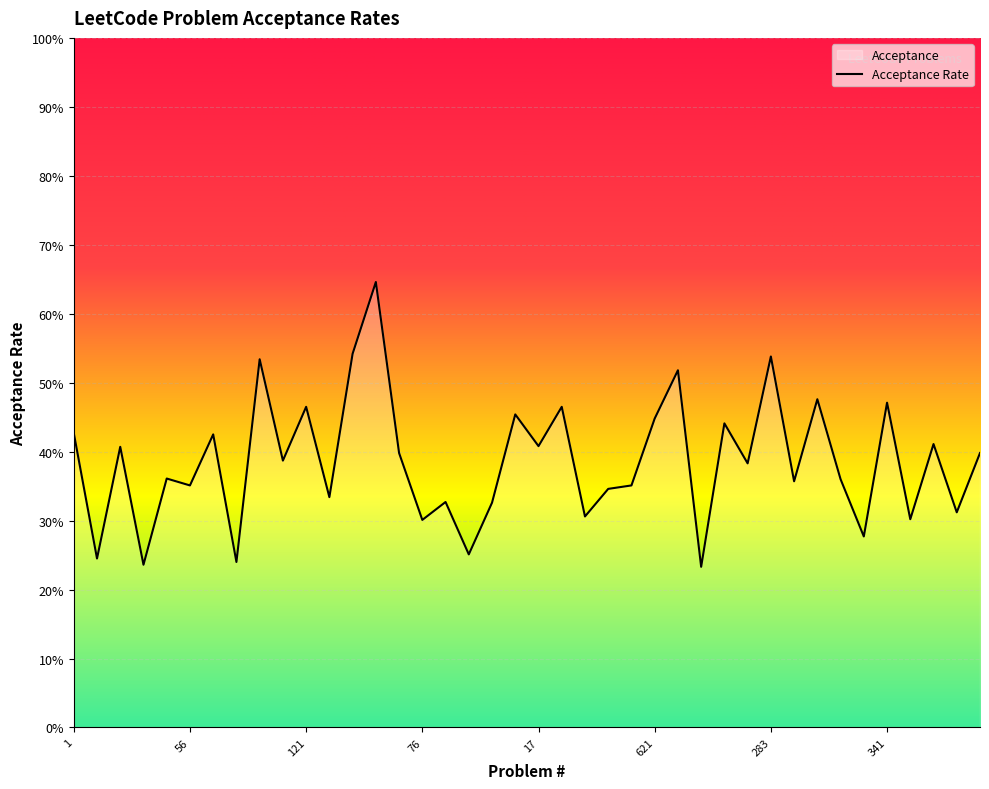

What value does the data have at 128?

0.4